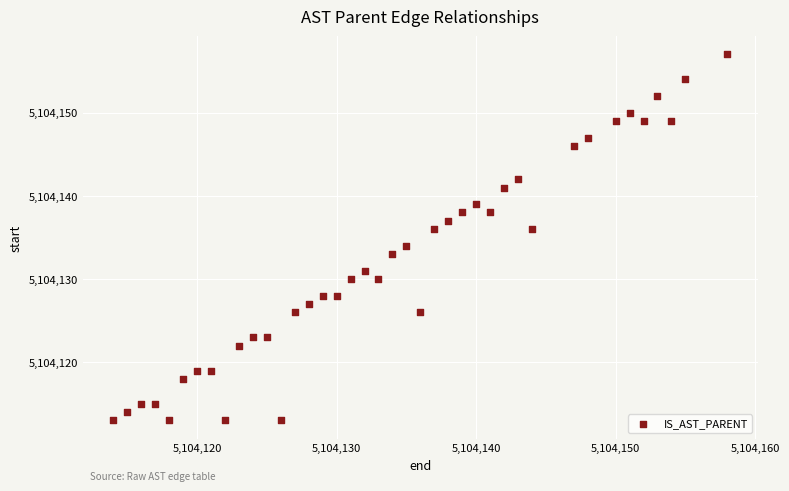

What is the range of Y values (max minus min)?

44